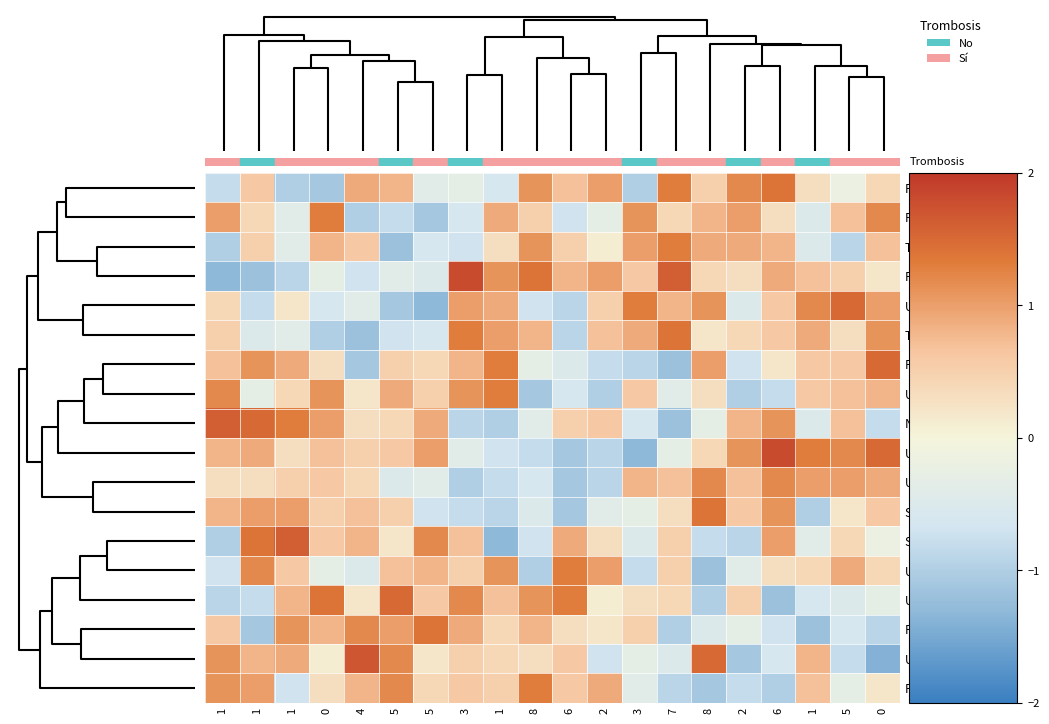

At how many categories does at least one series exceed 0?

20